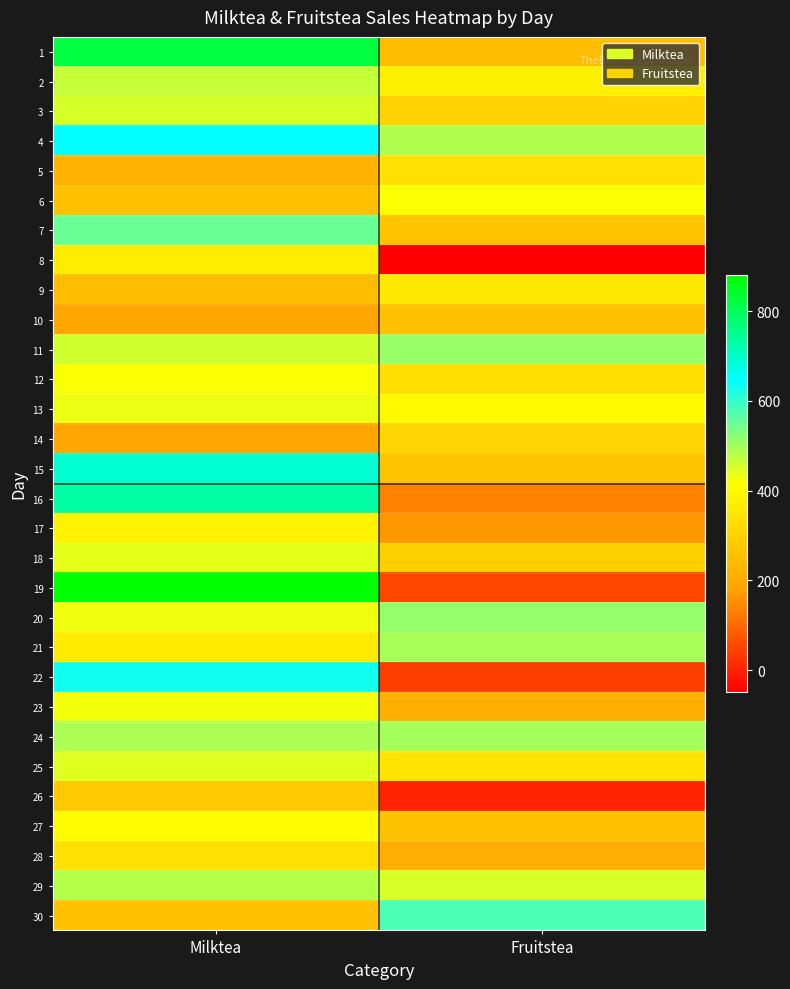

Which label corresponds to the largest value in the chart?

Milktea